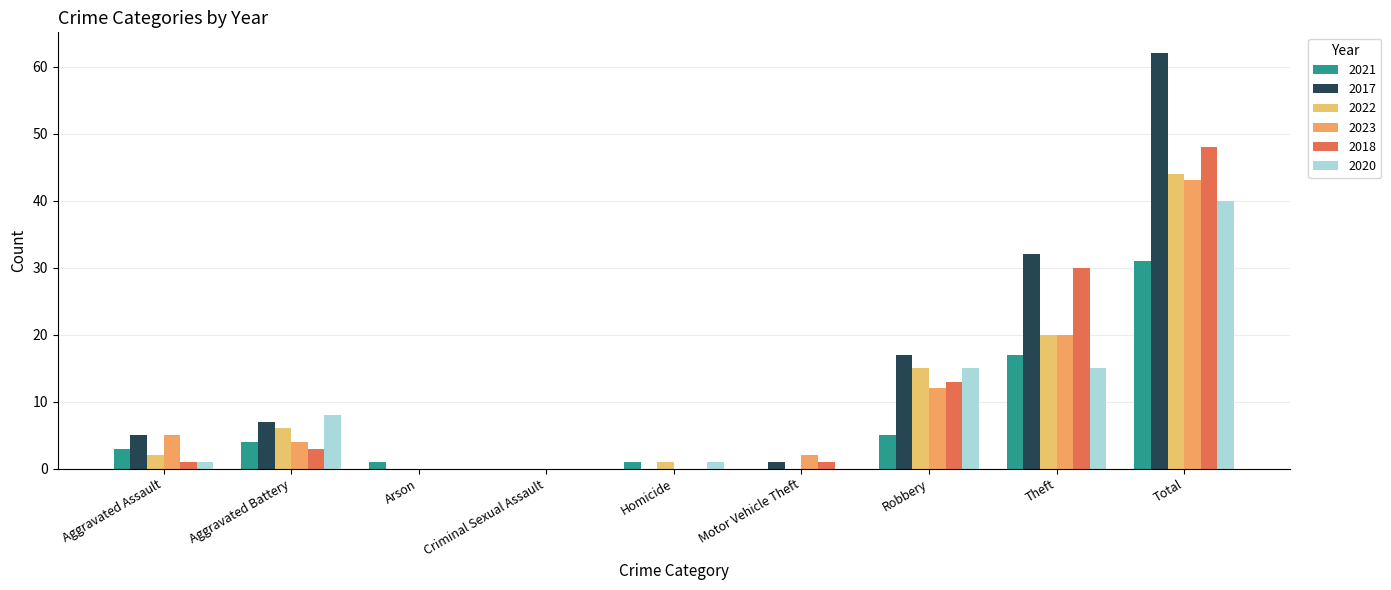

What are all the series names shown in the legend?

2021, 2017, 2022, 2023, 2018, 2020